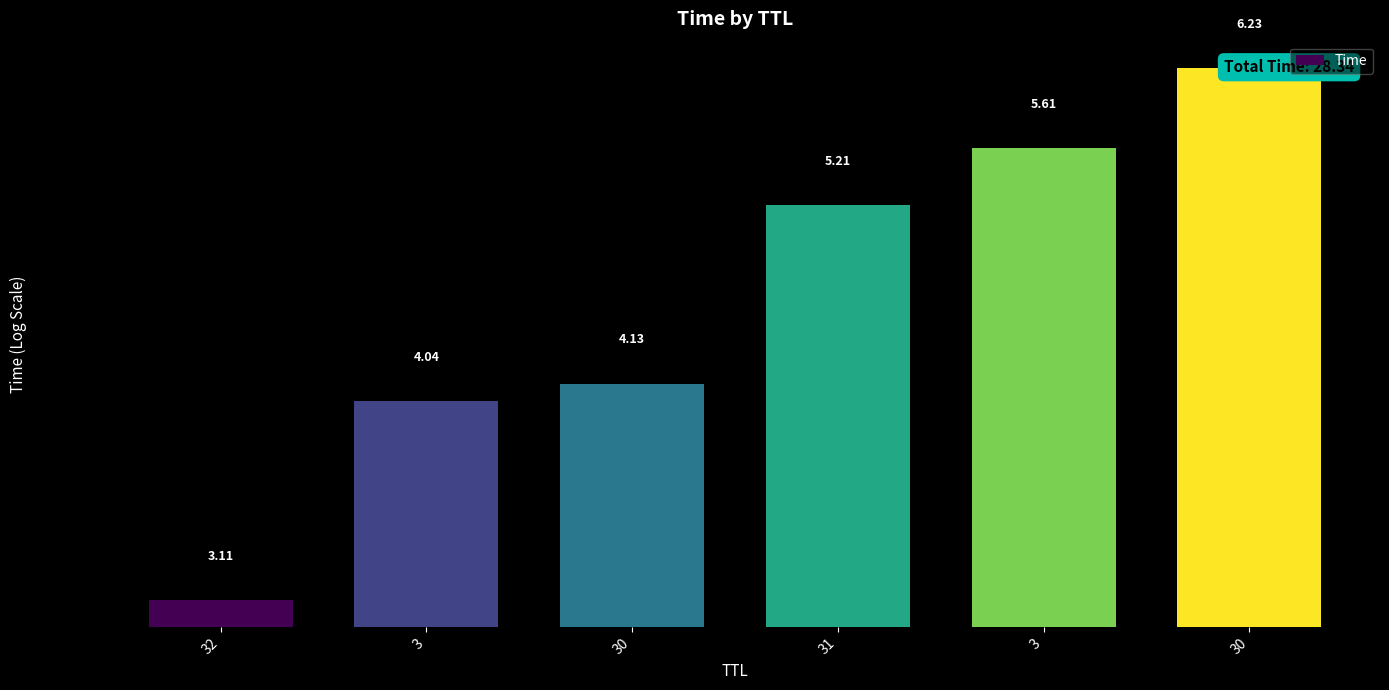

True or false: the data shows 5.2 at 31.

True